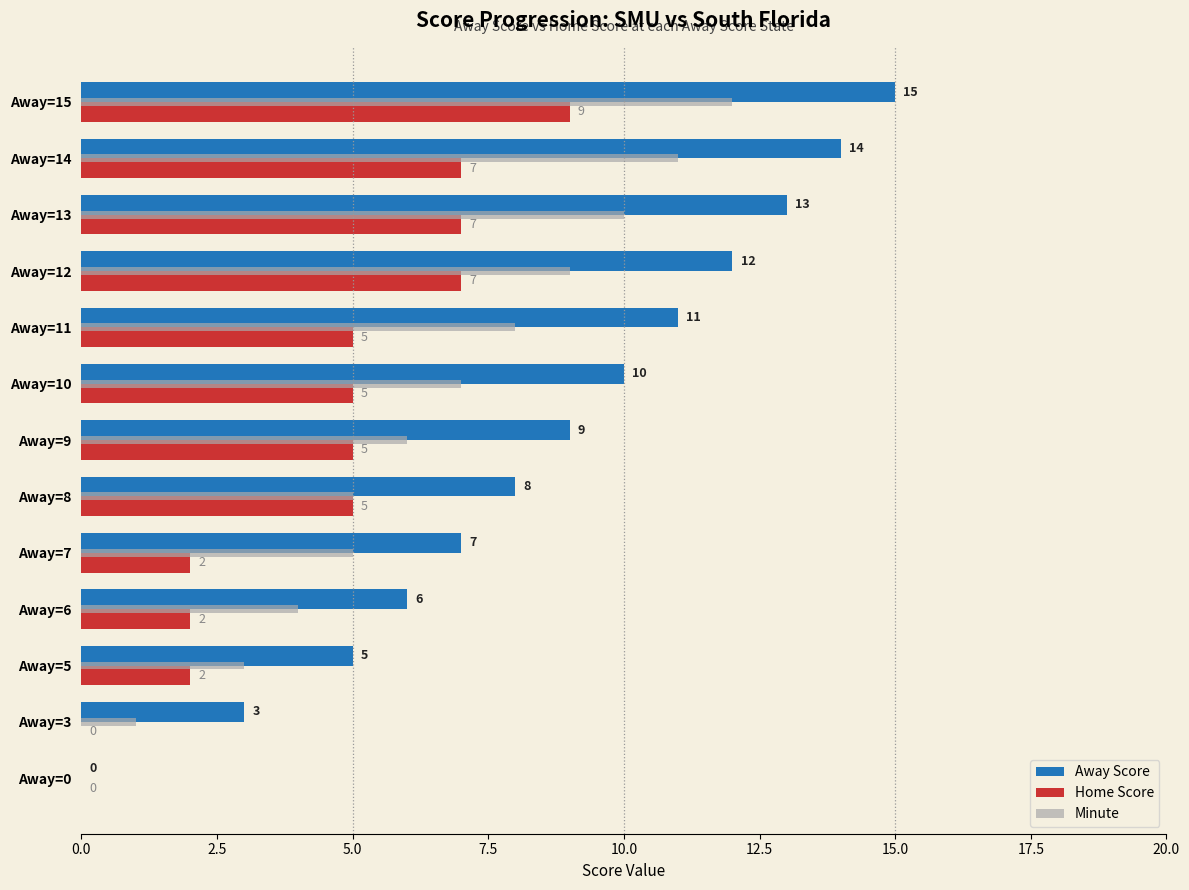

At which category is the sum across all series the highest?

Away=15